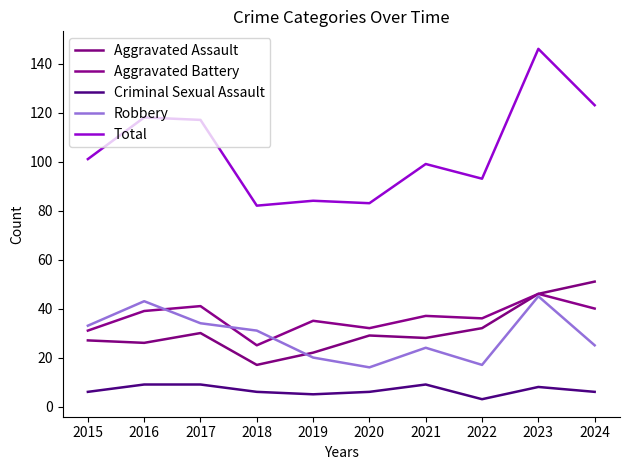

What is the maximum value shown in the chart?

146